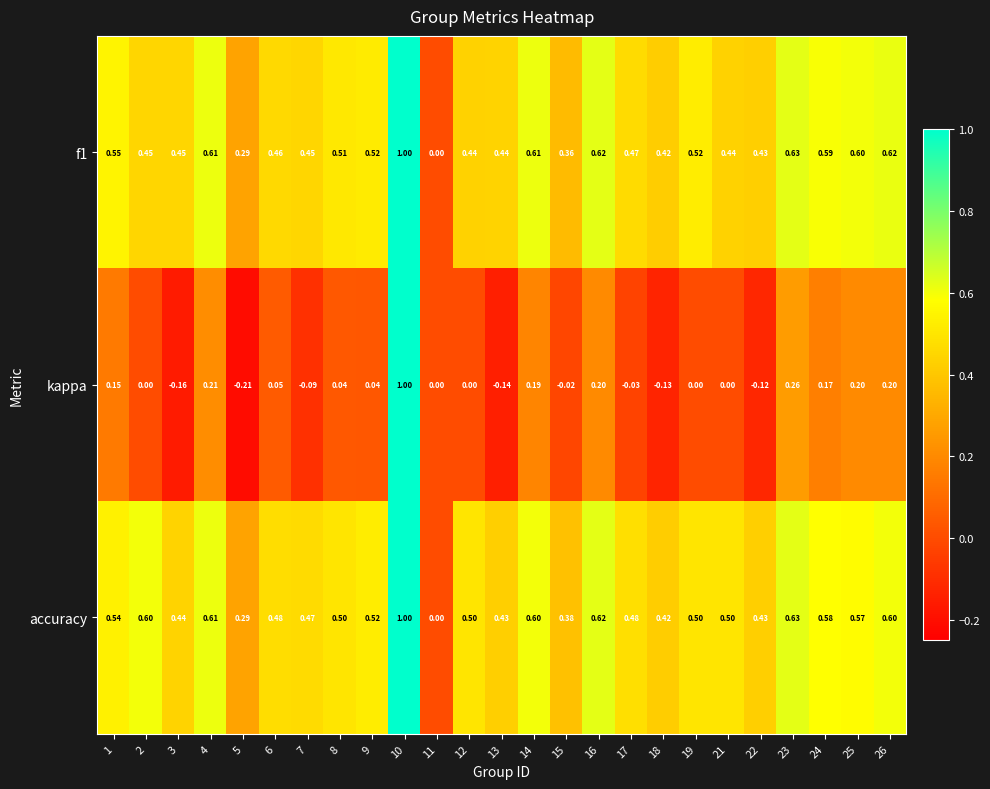

Count the number of data series in this chart.

3